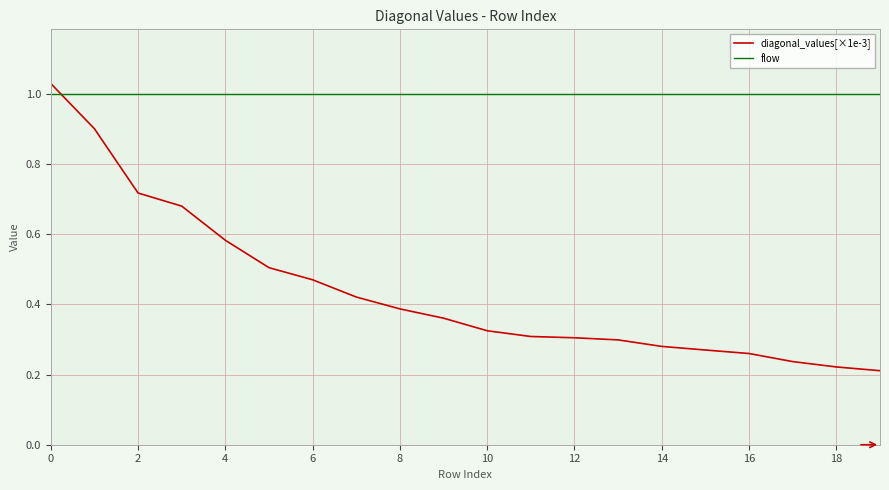

Rank the series by their maximum value, from highest to lowest.

diagonal_values[×1e-3], flow